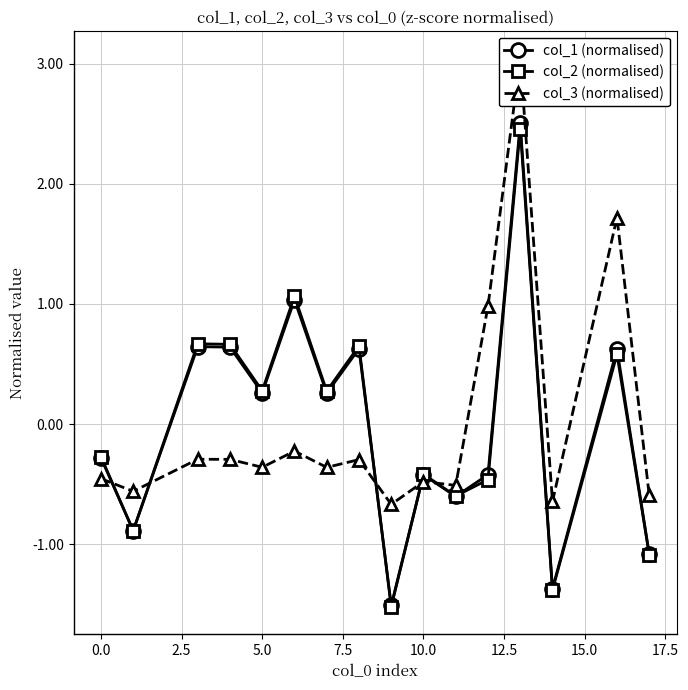

What is the difference between the maximum and minimum values in the col_2 (normalised) series?

4.0